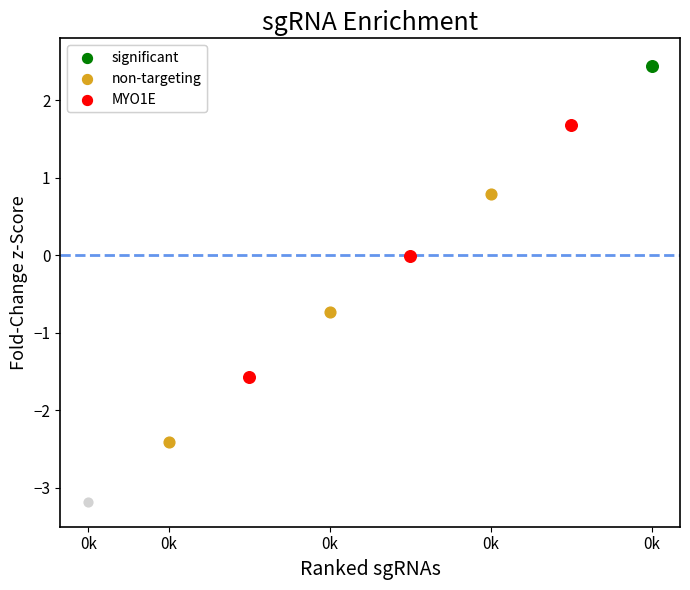

What is the total value across all series at 0k?

-4.0